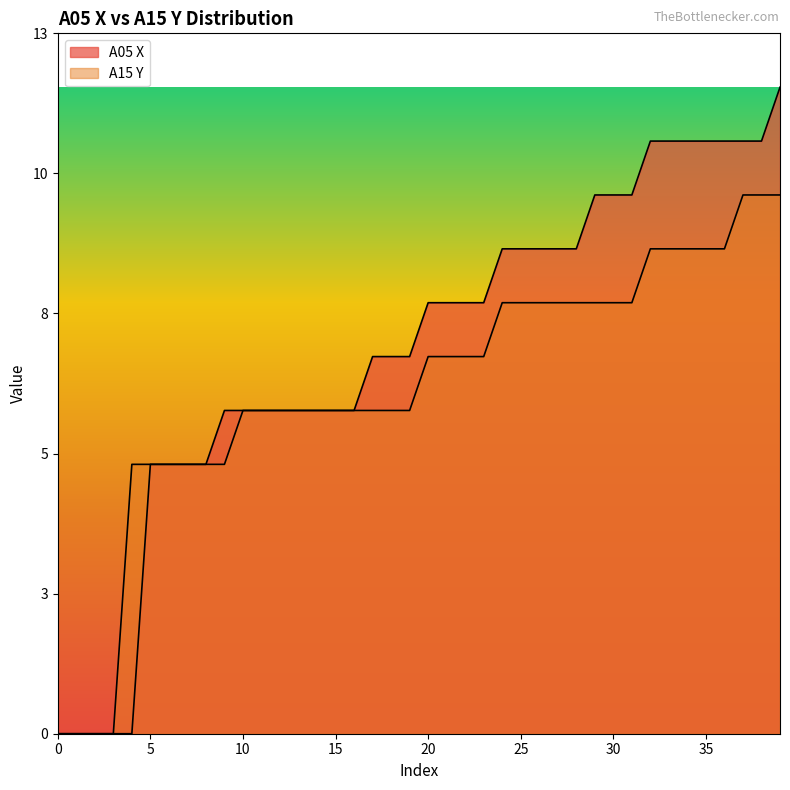

The A05 X series shows 16 at 29. True or false?

False